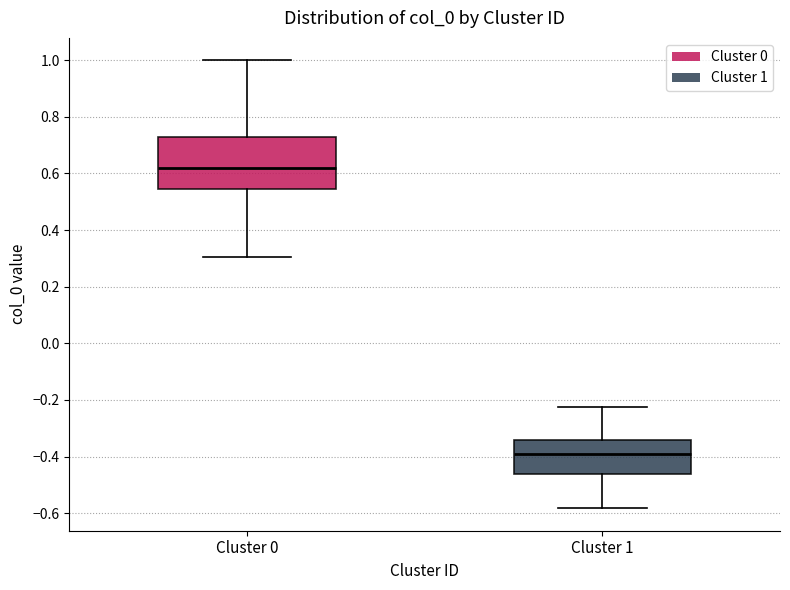

Reading left to right, read every box against the y-axis: the position of its median line, the range the box covers, and the ends of its whiskers. The values are not printed on the chart, so give them approximately, as read against the axis.

Cluster 0: median 0.62, box 0.54 to 0.72, whiskers 0.30 to 1.00
Cluster 1: median -0.38, box -0.46 to -0.34, whiskers -0.58 to -0.22